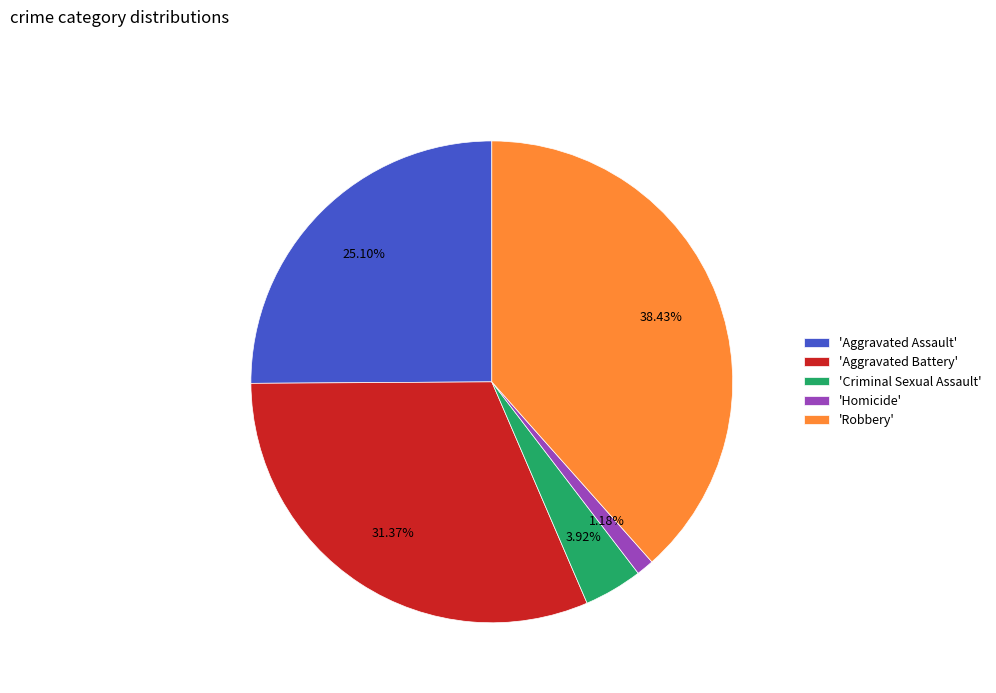

Which has a higher value, 'Aggravated Battery' or 'Homicide'?

'Aggravated Battery'